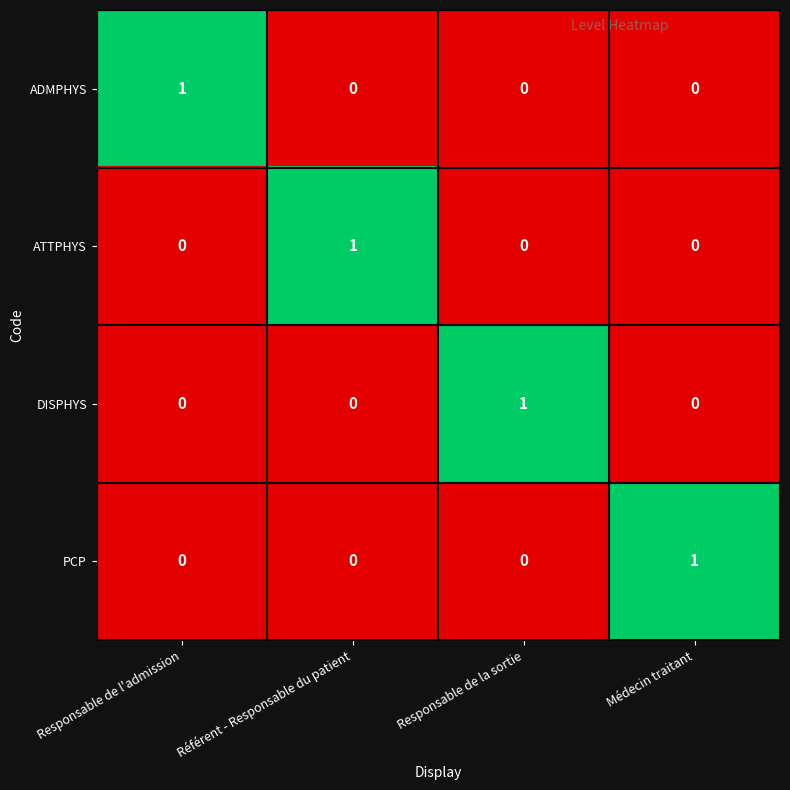

Is it true that ATTPHYS equals 1 at Médecin traitant?

False